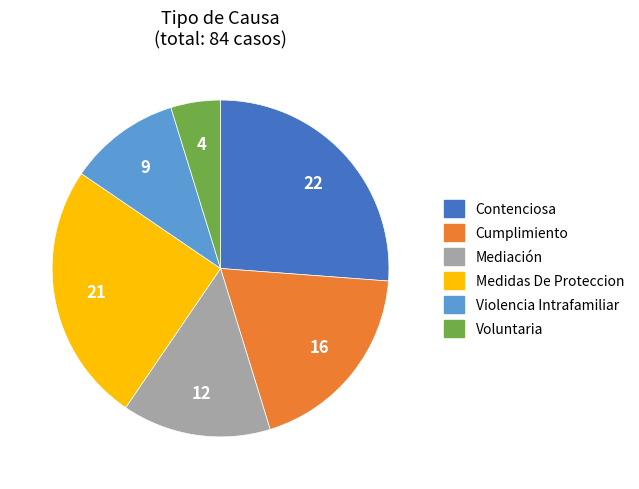

True or false: Medidas De Proteccion accounts for 13% of the total.

False